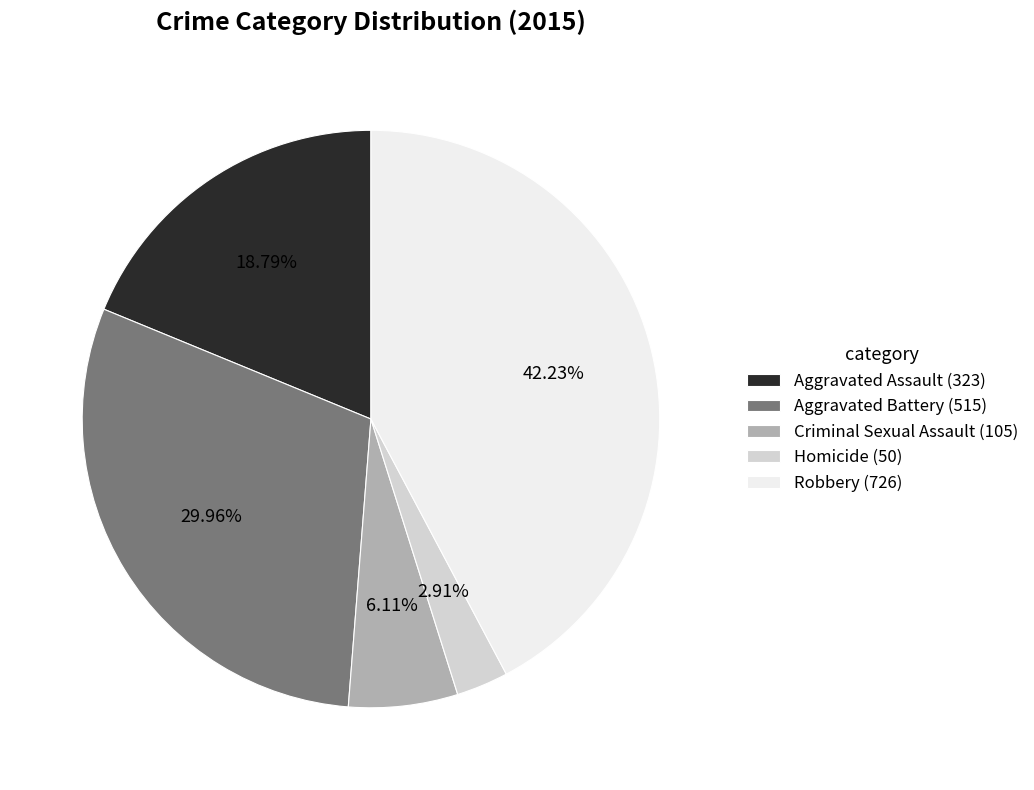

What percentage is NOT represented by Robbery?

57.8%